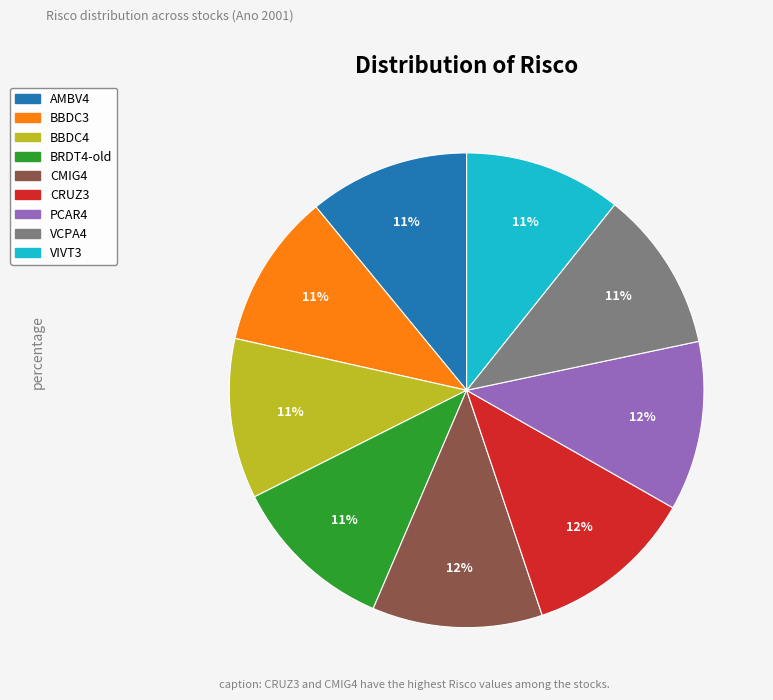

Count the number of slices in the pie.

9